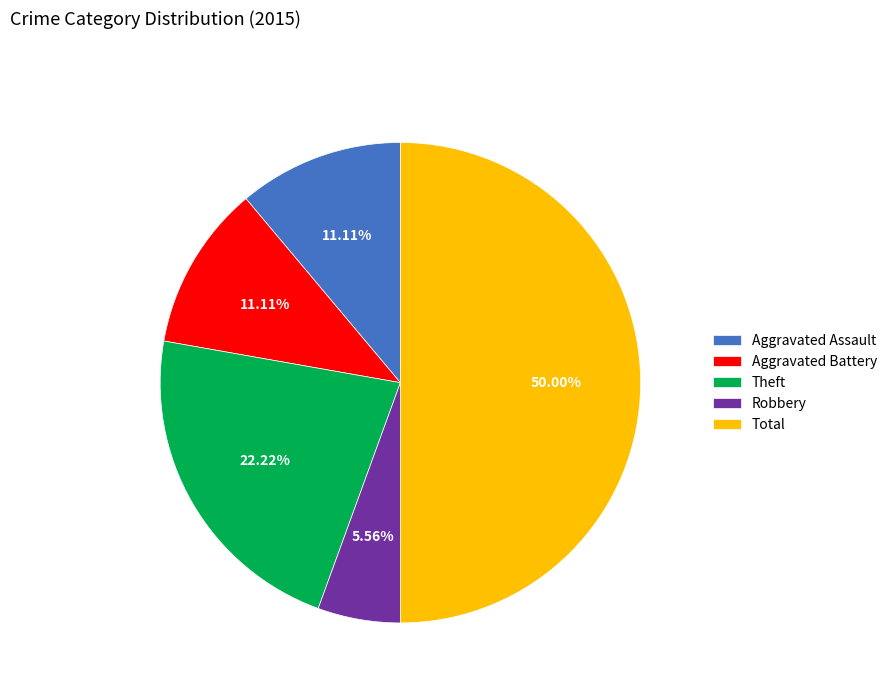

Is the sum of Total and Aggravated Battery greater than half?

Yes